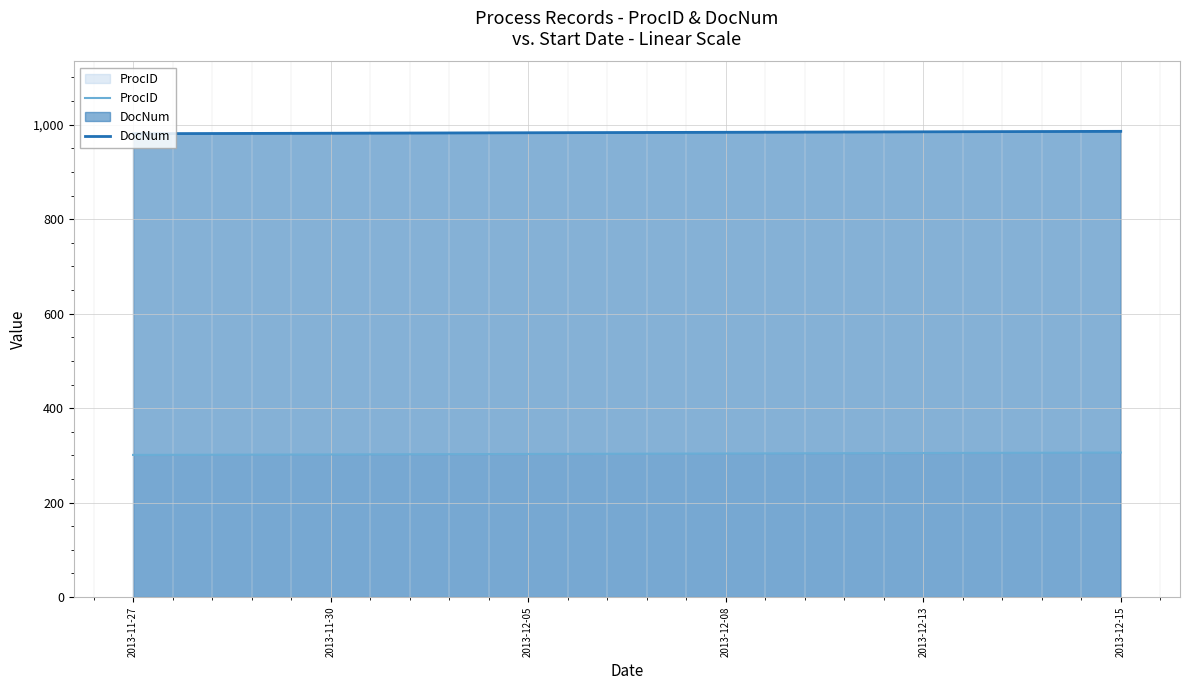

What is the difference between the second highest and second lowest values in the DocNum series?

3